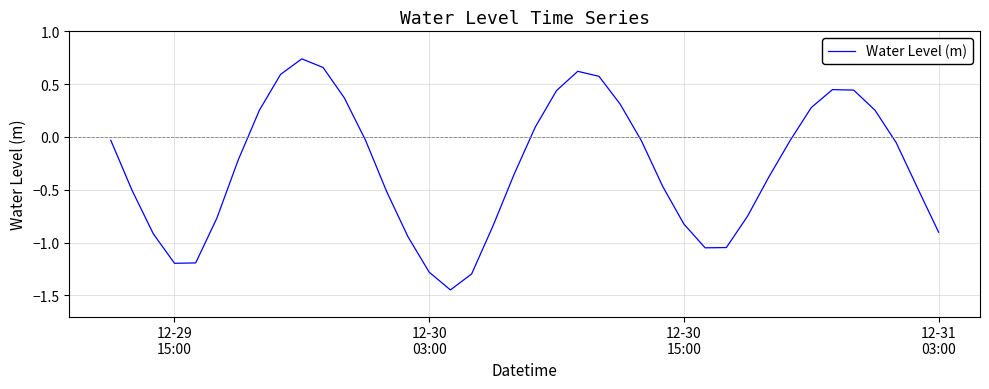

What is the difference between the maximum and minimum values?

2.2